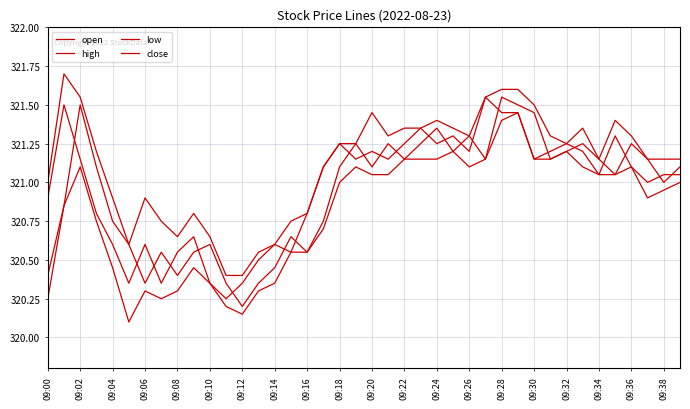

How many lines are shown in the chart?

4